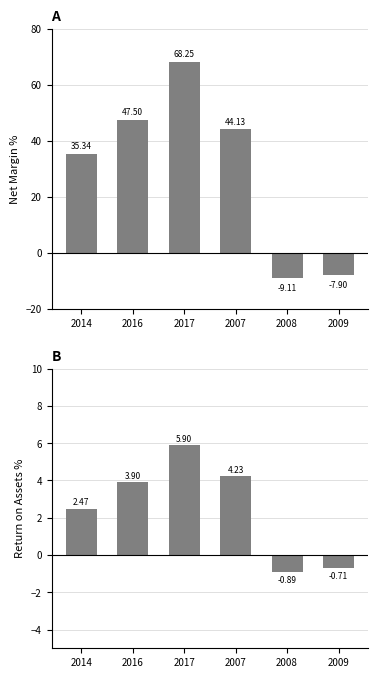

The value of Return on Assets % at 2014 is 2.5. True or false?

True